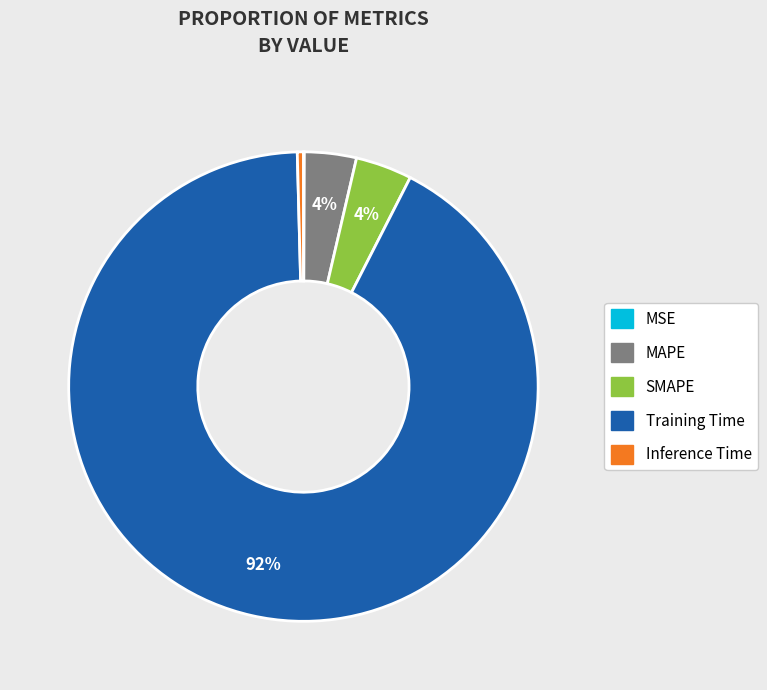

To the nearest percent, what percentage of the pie is SMAPE?

4%